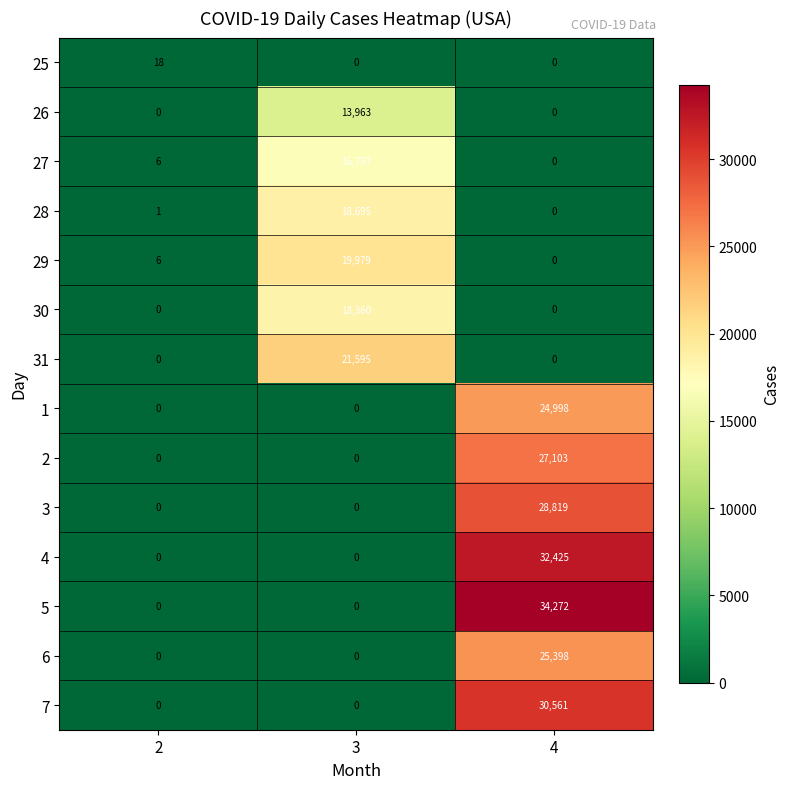

List the series in order of their peak value, highest first.

5, 4, 7, 3, 2, 6, 1, 31, 29, 28, 30, 27, 26, 25